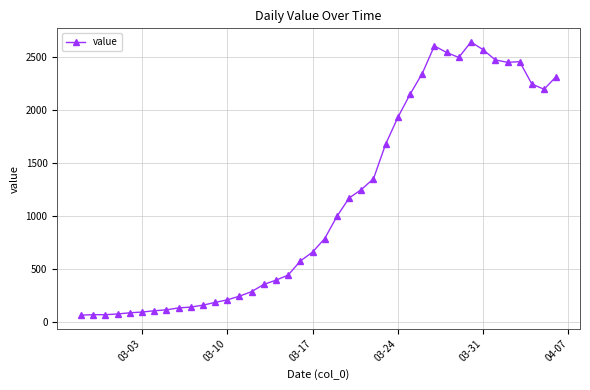

What is the smallest value displayed?

61